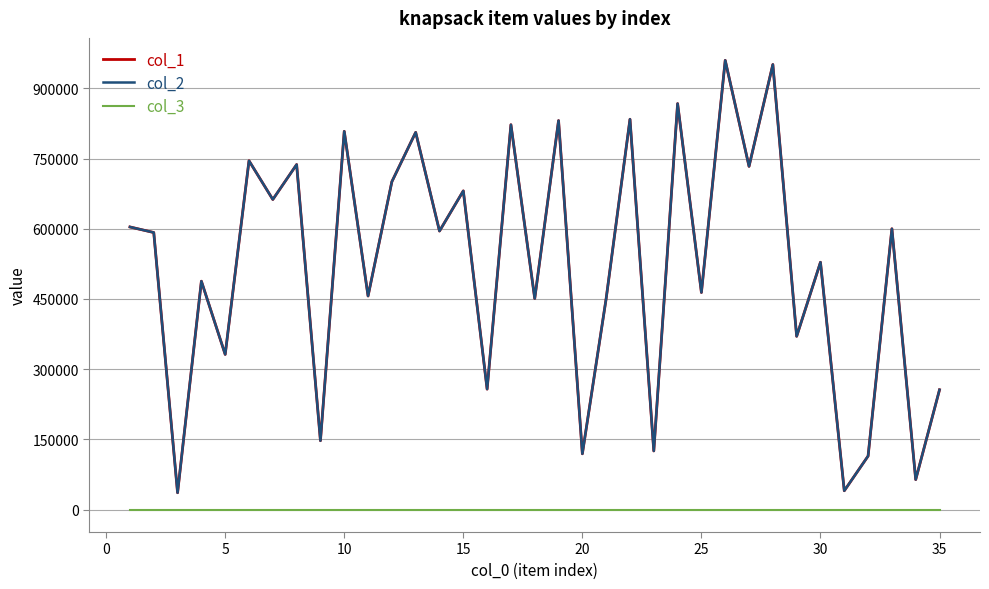

Rank the series by their maximum value, from highest to lowest.

col_1, col_2, col_3